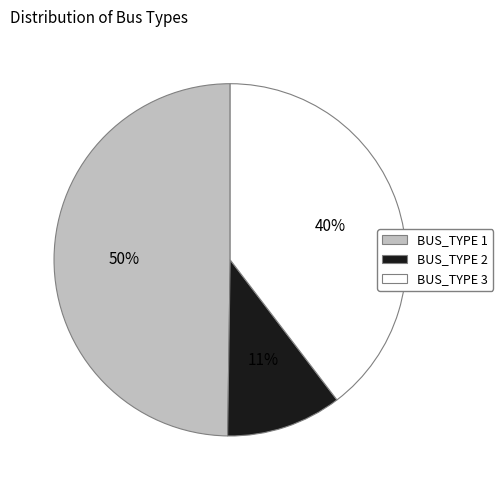

Is there a majority slice in this chart?

No